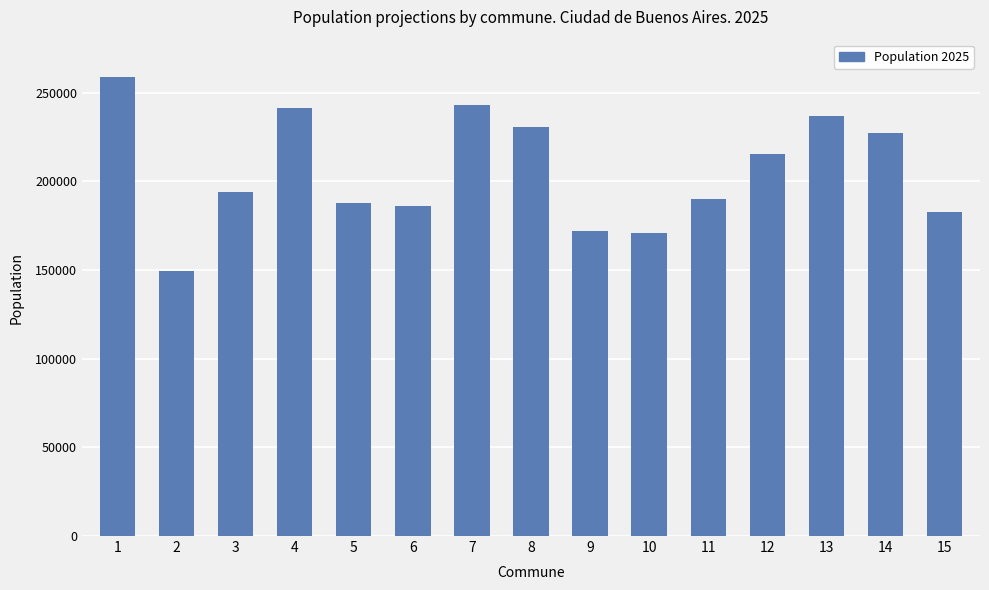

True or false: the data shows 386797 at 1.

False